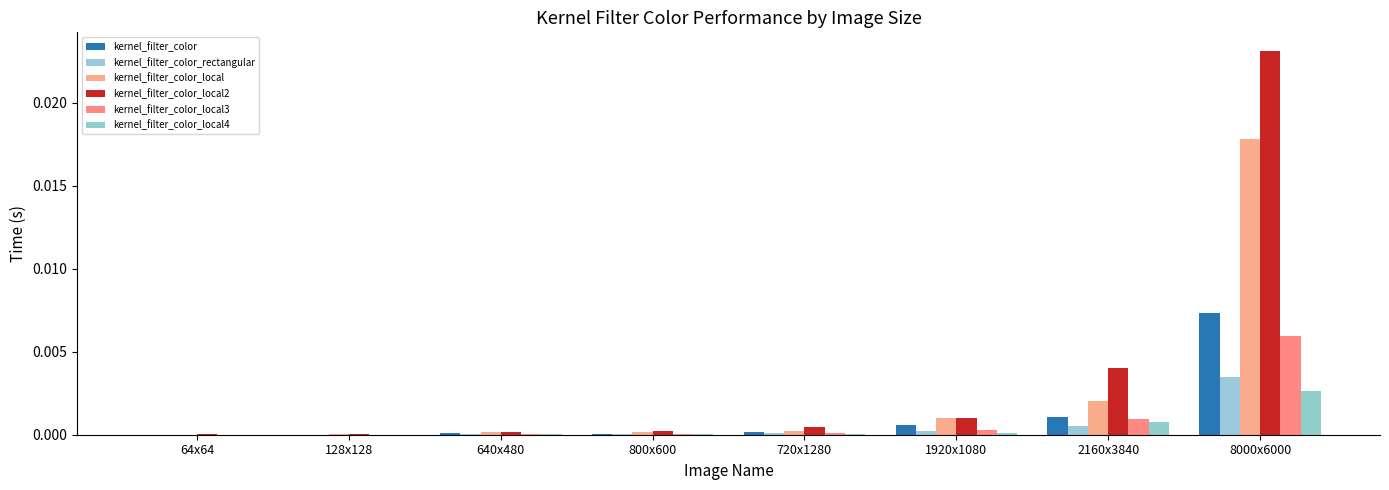

How many groups of bars are there?

8